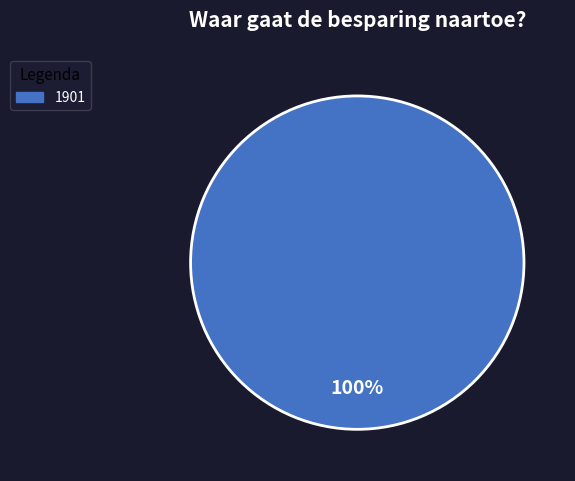

Rank the categories by value from highest to lowest.

1901